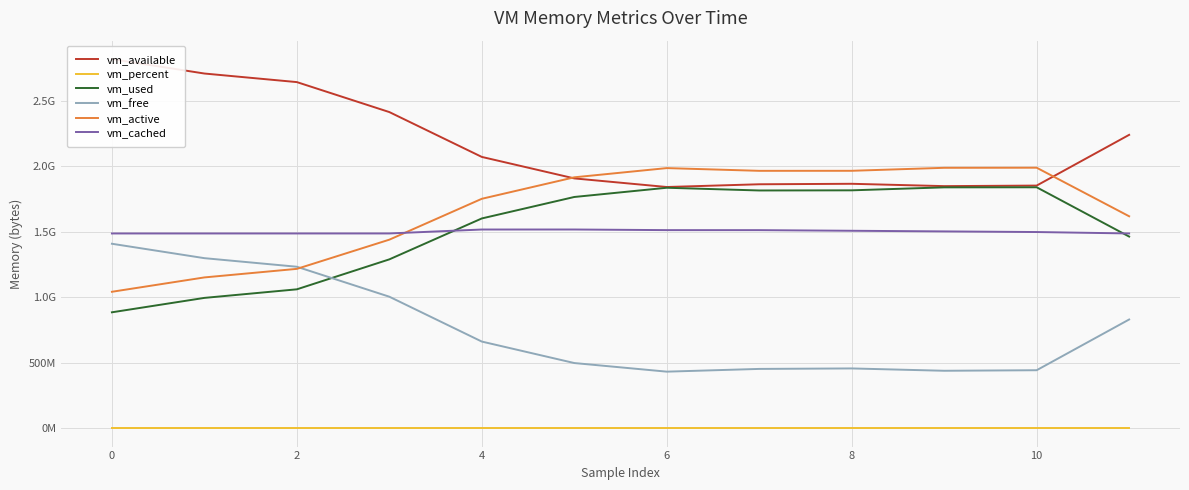

What is the minimum value for vm_active?

1041362944.0